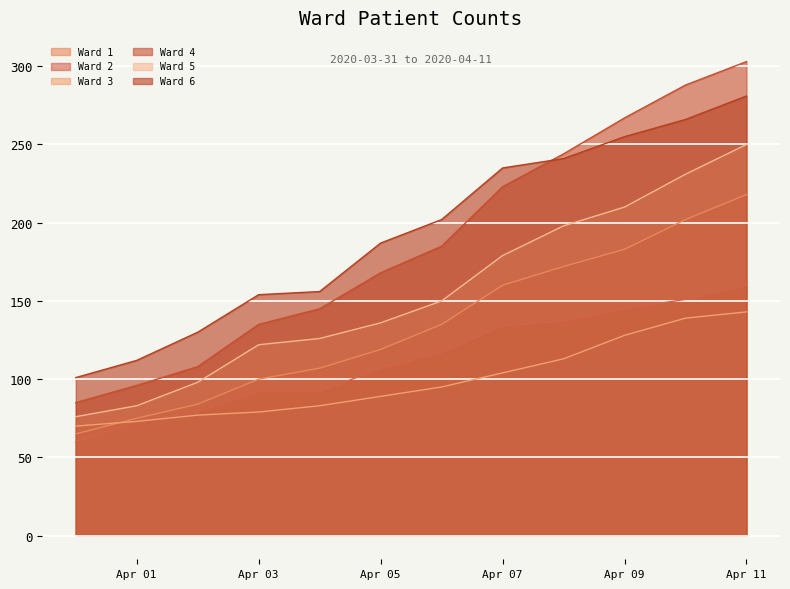

At which category does the chart reach its peak across all series?

Apr 11